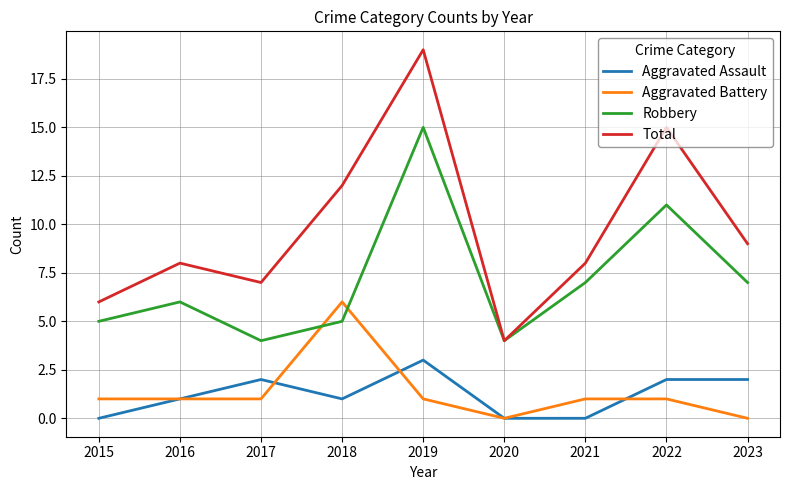

List the series in order of their peak value, lowest first.

Aggravated Assault, Aggravated Battery, Robbery, Total